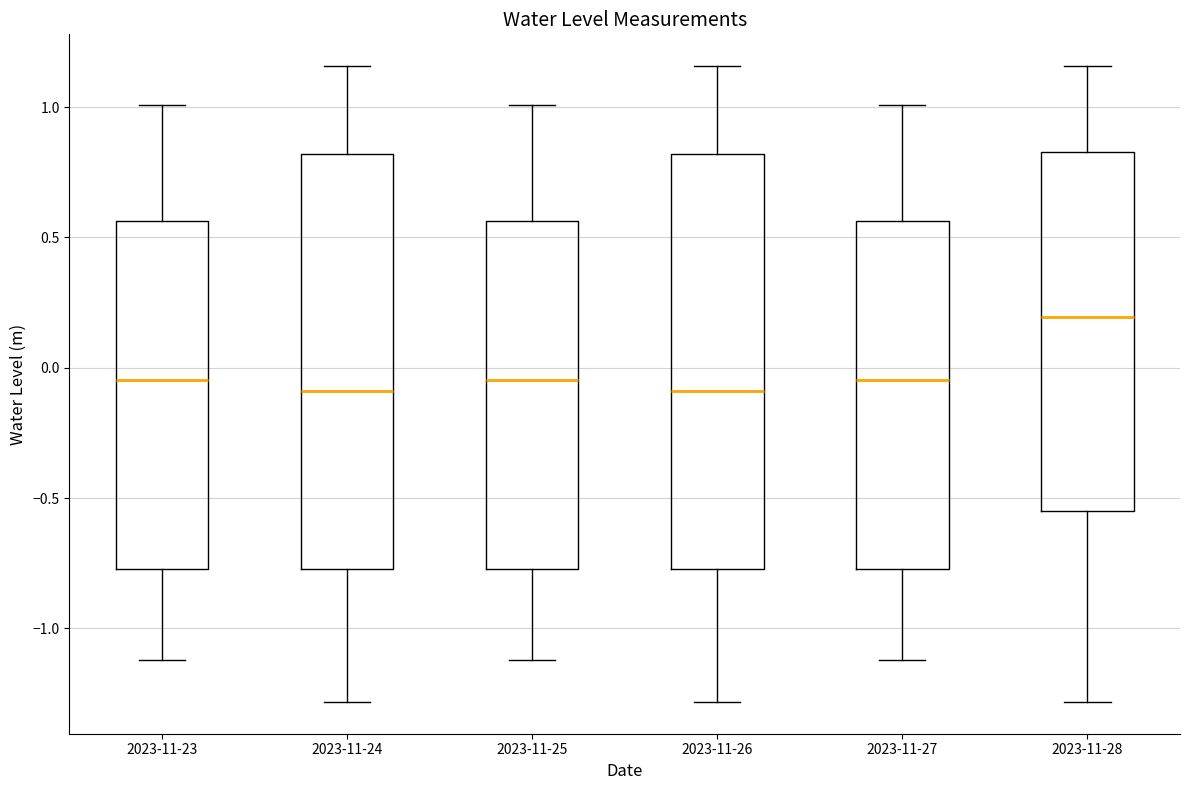

Reading left to right, transcribe this box plot: for each box, give where its median line is, the range the box spans, and where its two whiskers end, as read against the y-axis. The values are not printed on the chart, so give them approximately, as read against the axis.

2023-11-23: median -0.05, box -0.75 to 0.55, whiskers -1.10 to 1.00
2023-11-24: median -0.10, box -0.75 to 0.80, whiskers -1.30 to 1.15
2023-11-25: median -0.05, box -0.75 to 0.55, whiskers -1.10 to 1.00
2023-11-26: median -0.10, box -0.75 to 0.80, whiskers -1.30 to 1.15
2023-11-27: median -0.05, box -0.75 to 0.55, whiskers -1.10 to 1.00
2023-11-28: median 0.20, box -0.55 to 0.85, whiskers -1.30 to 1.15